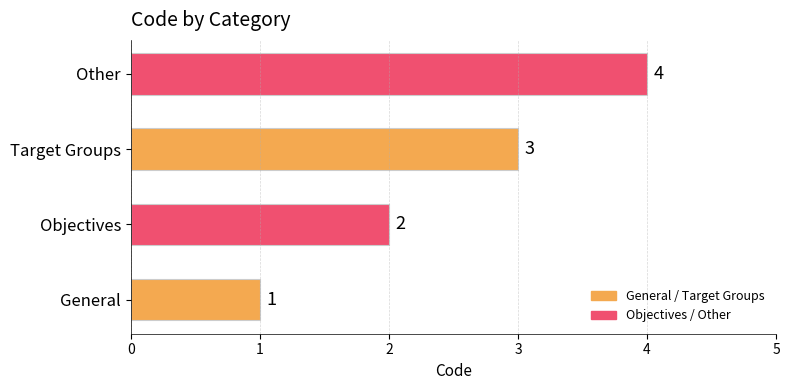

At which label is the value closest to 2?

Objectives